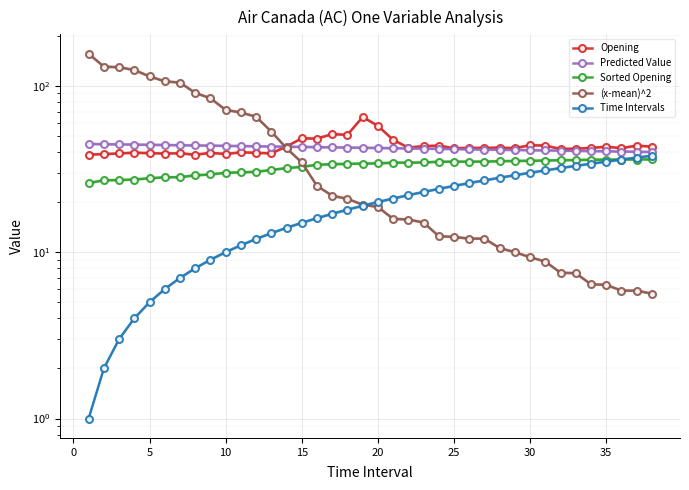

True or false: Time Intervals has more than 0 interior local peaks.

False